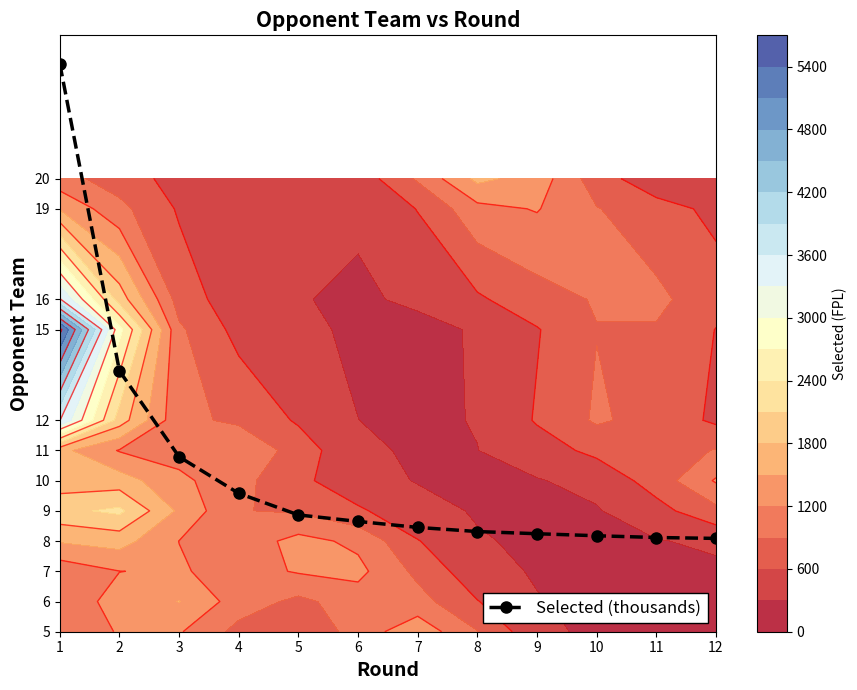

Reading right to left, extract all data points from this chart.

8.1	8.1	8.2	8.2	8.3	8.5	8.7	8.9	9.6	10.8	13.6	23.8